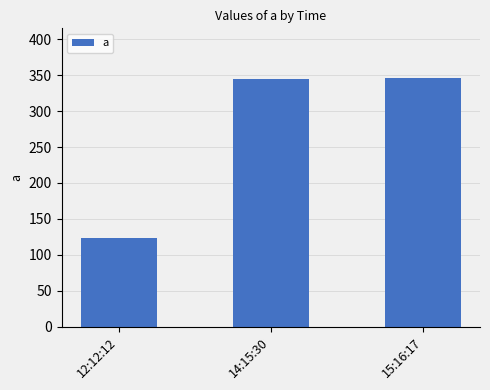

Are the bars grouped side by side (vs. stacked)?

No